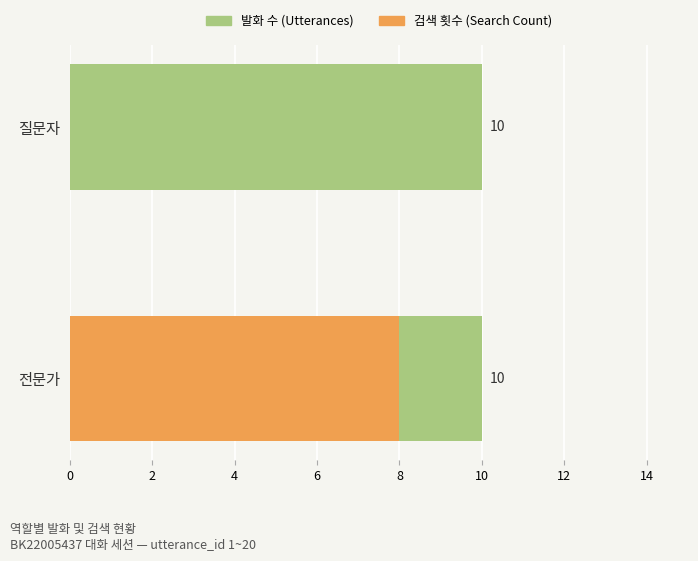

The value of 검색 횟수 (Search Count) at 전문가 is 4.4. True or false?

False